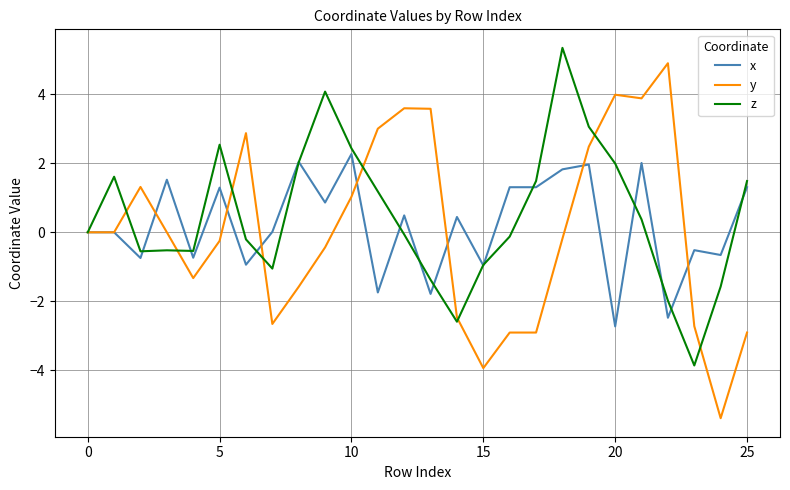

What is the maximum value shown in the chart?

5.3